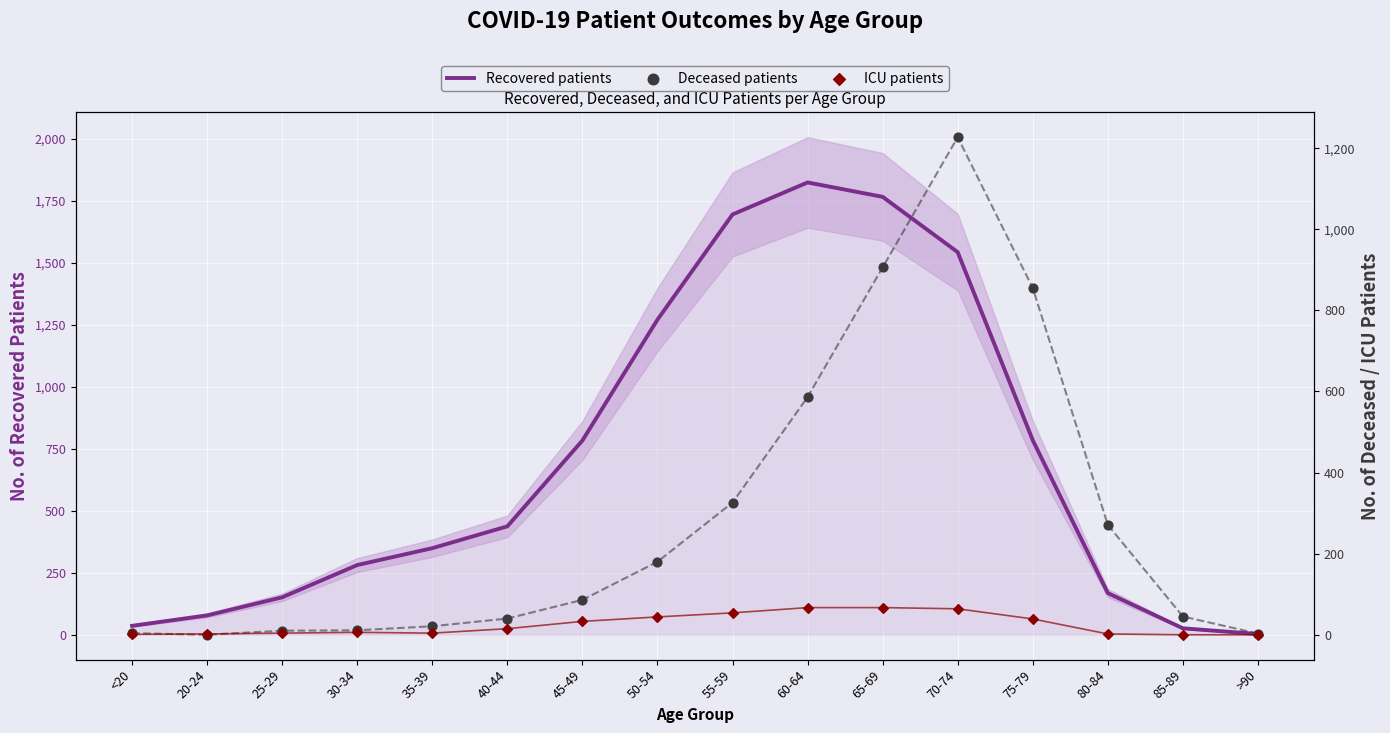

Which series has the widest spread of Y values?

Recovered patients